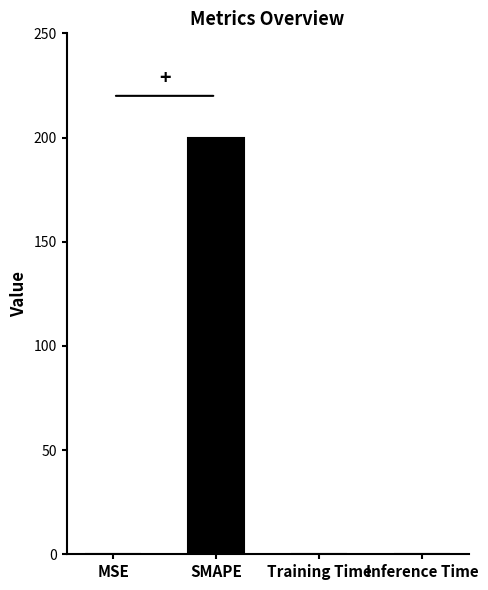

Which label corresponds to the largest value in the chart?

SMAPE